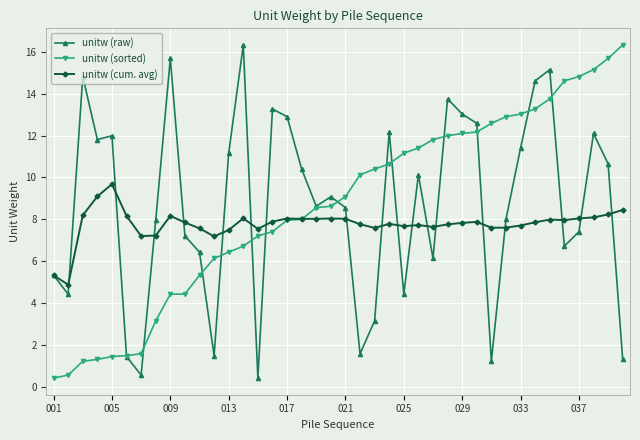

What is the value of the unitw (raw) point at the 36th from the left?

6.7